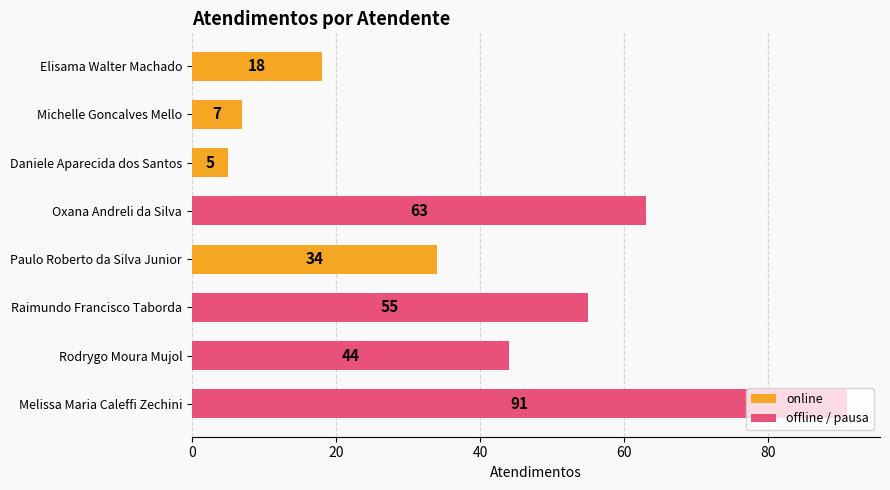

List the labels in order of value, largest first.

Melissa Maria Caleffi Zechini, Oxana Andreli da Silva, Raimundo Francisco Taborda, Rodrygo Moura Mujol, Paulo Roberto da Silva Junior, Elisama Walter Machado, Michelle Goncalves Mello, Daniele Aparecida dos Santos